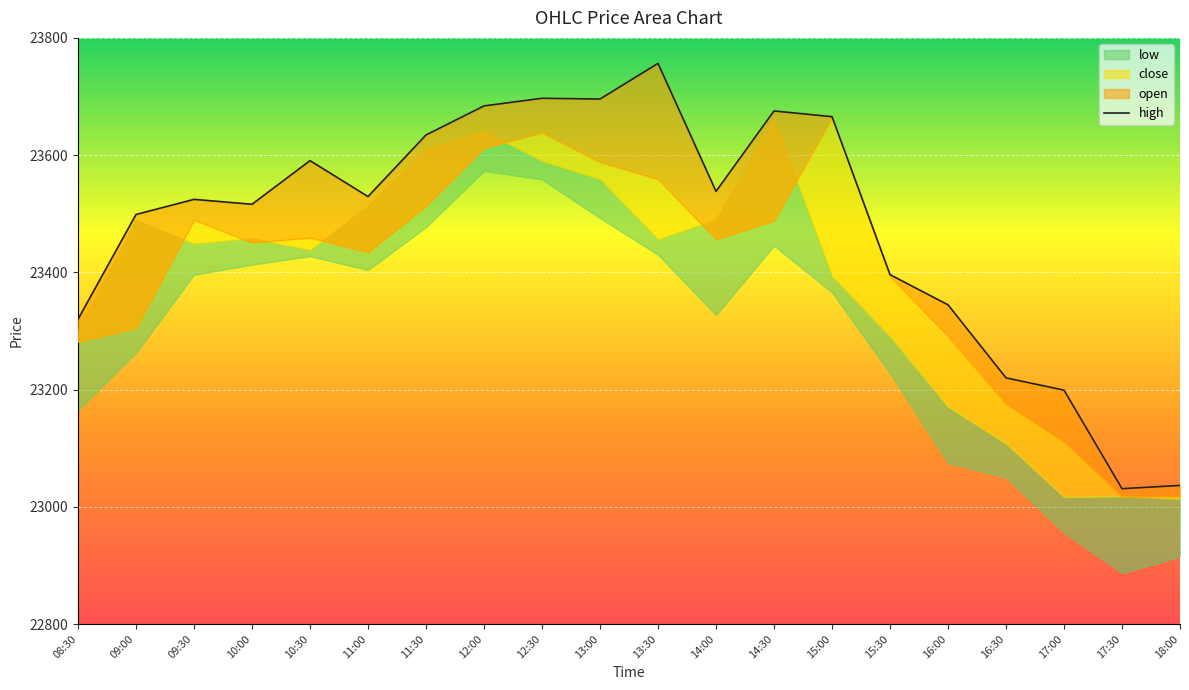

Reading left to right, what are all the values shown in this chart?

08:30=23320.0	09:00=23498.7	09:30=23524.5	10:00=23516.2	10:30=23590.6	11:00=23529.3	11:30=23634.4	12:00=23683.9	12:30=23697.0	13:00=23695.7	13:30=23756.5	14:00=23538.2	14:30=23675.4	15:00=23665.6	15:30=23396.1	16:00=23344.6	16:30=23220.0	17:00=23199.0	17:30=23030.9	18:00=23036.4